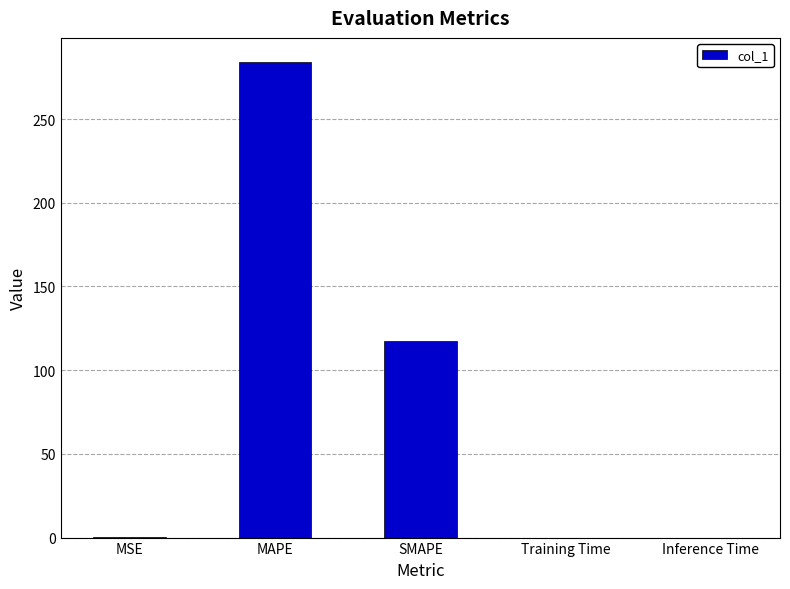

Which category has the highest value across all series?

MAPE